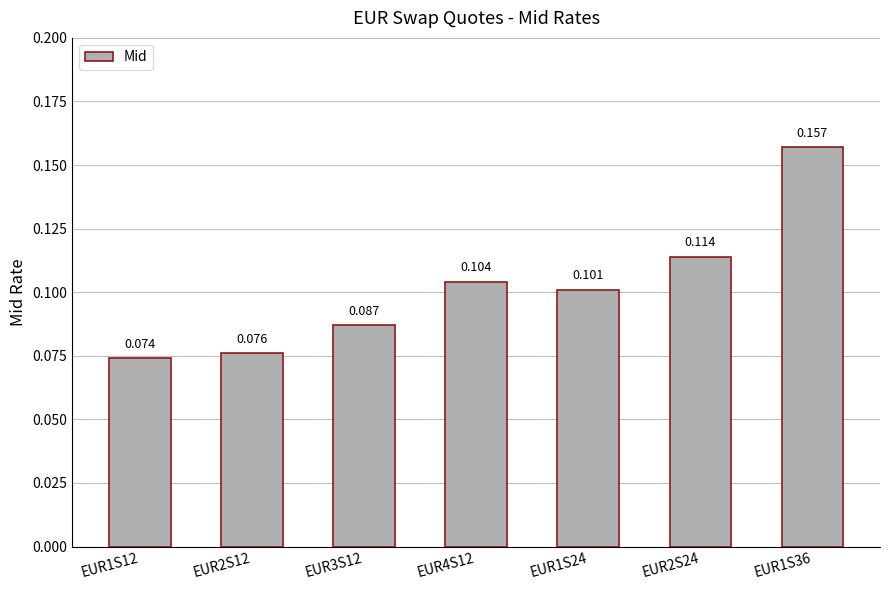

What is the sum of all values?

0.7